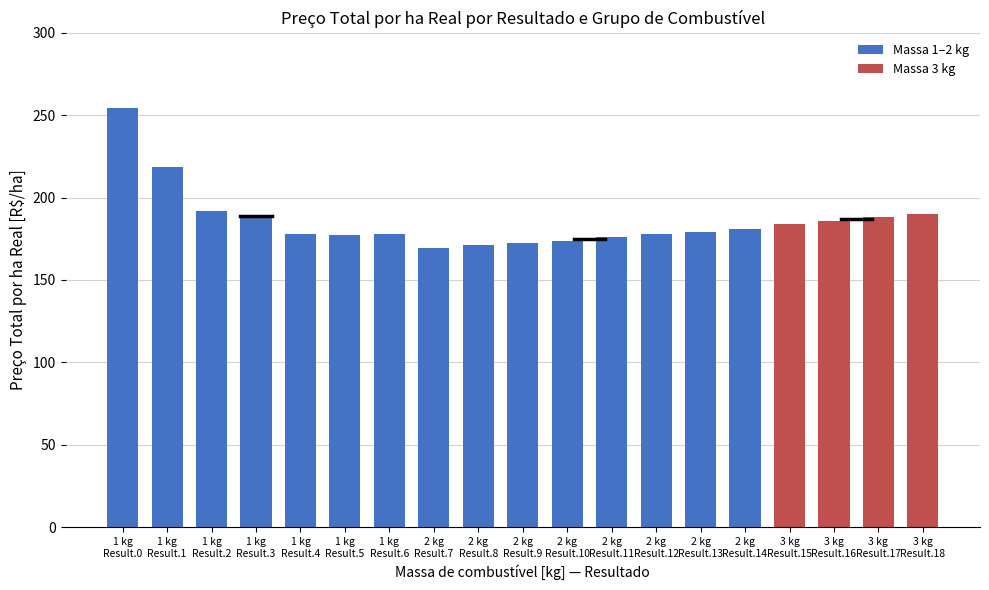

At which label does the data first exceed 179?

1 kg
Result.0